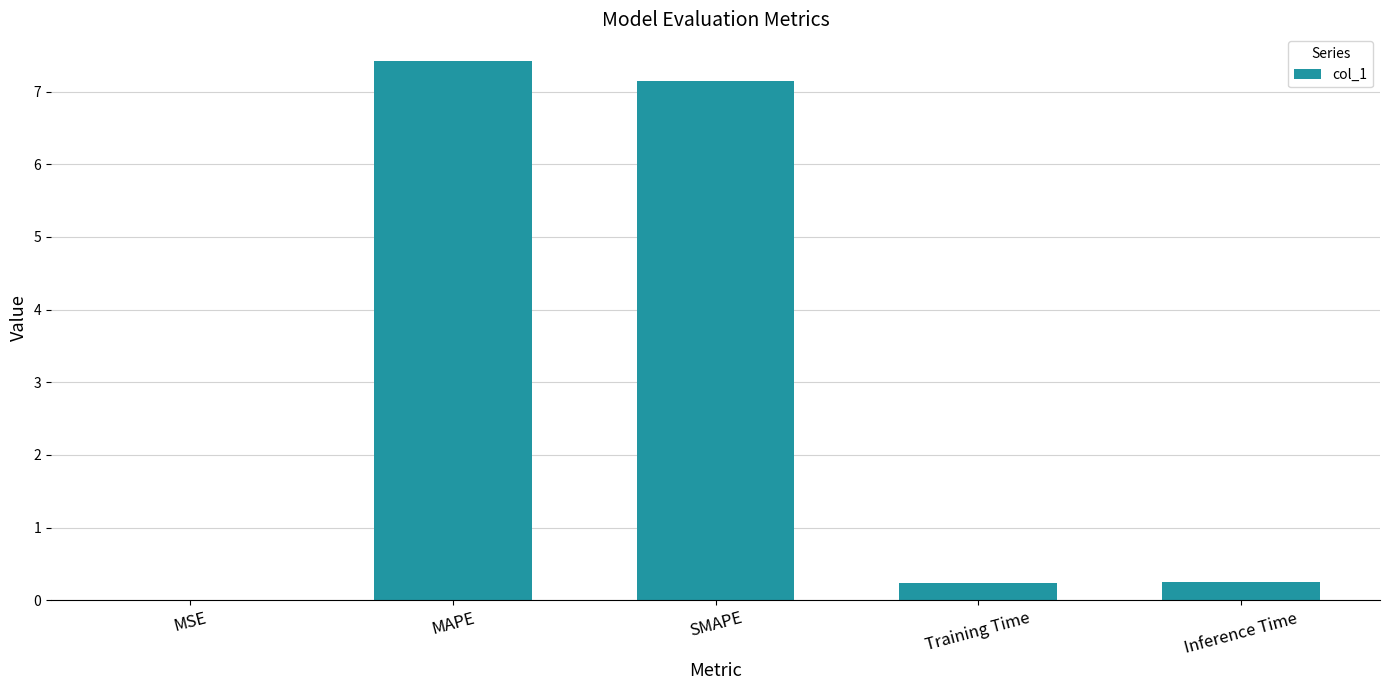

Are the bars horizontal?

No